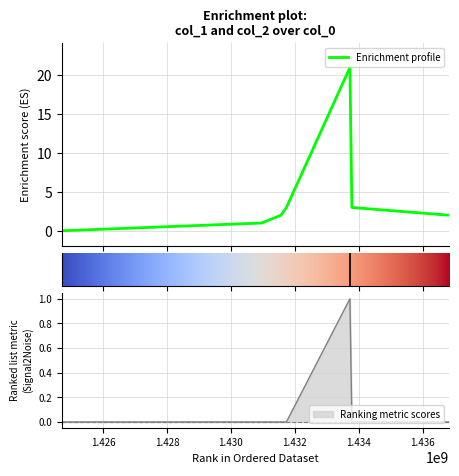

How many values in the col_1 series are below 2?

2